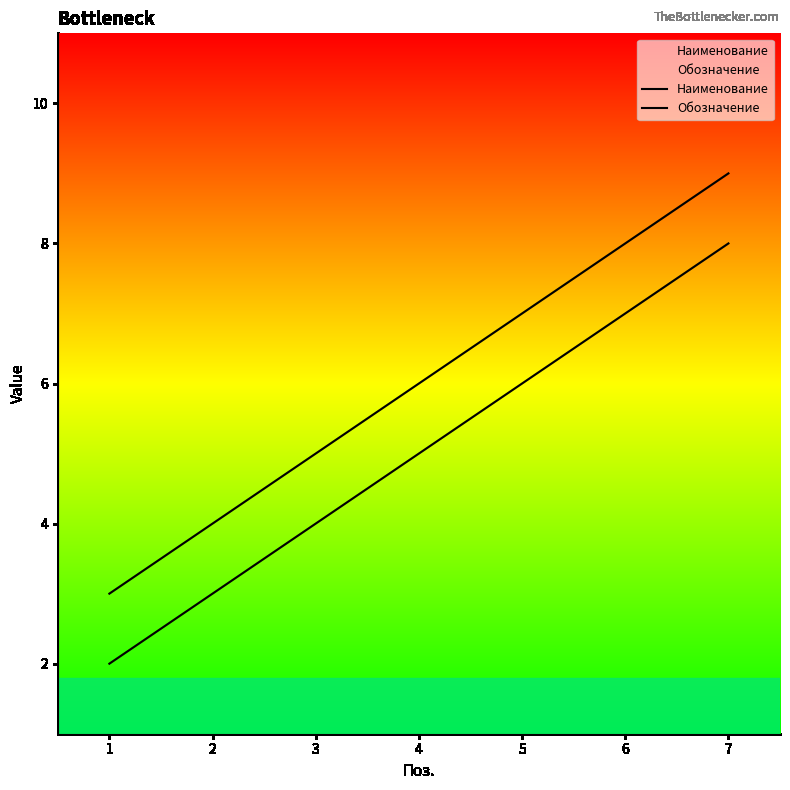

At 1, list the series in order from smallest to largest.

Наименование, Обозначение